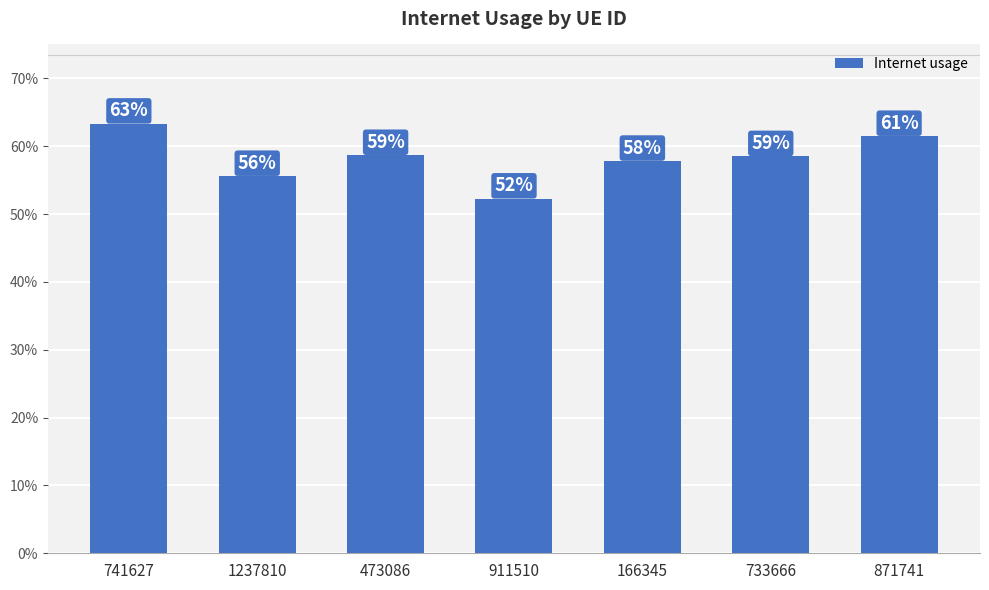

Which label corresponds to the largest value in the chart?

741627